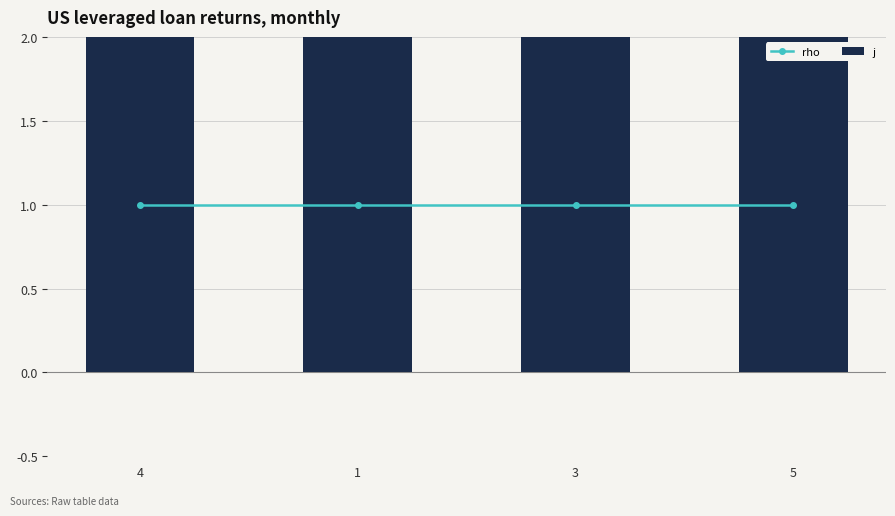

How many distinct data groups are displayed?

2